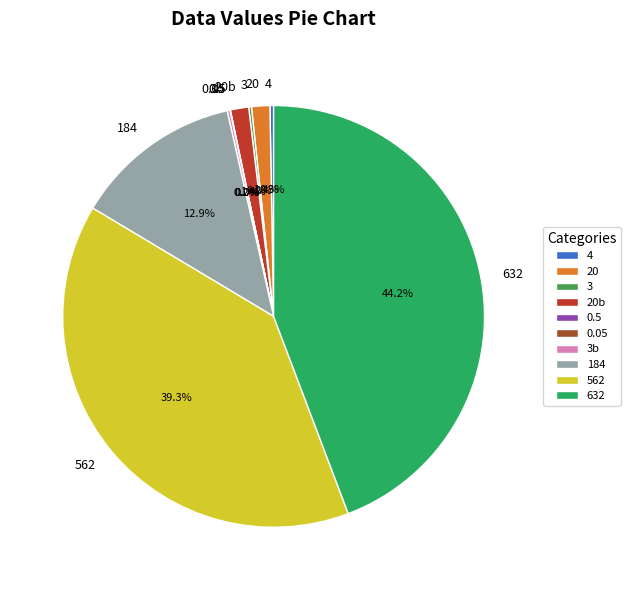

Is there any slice that represents more than half of the pie?

No